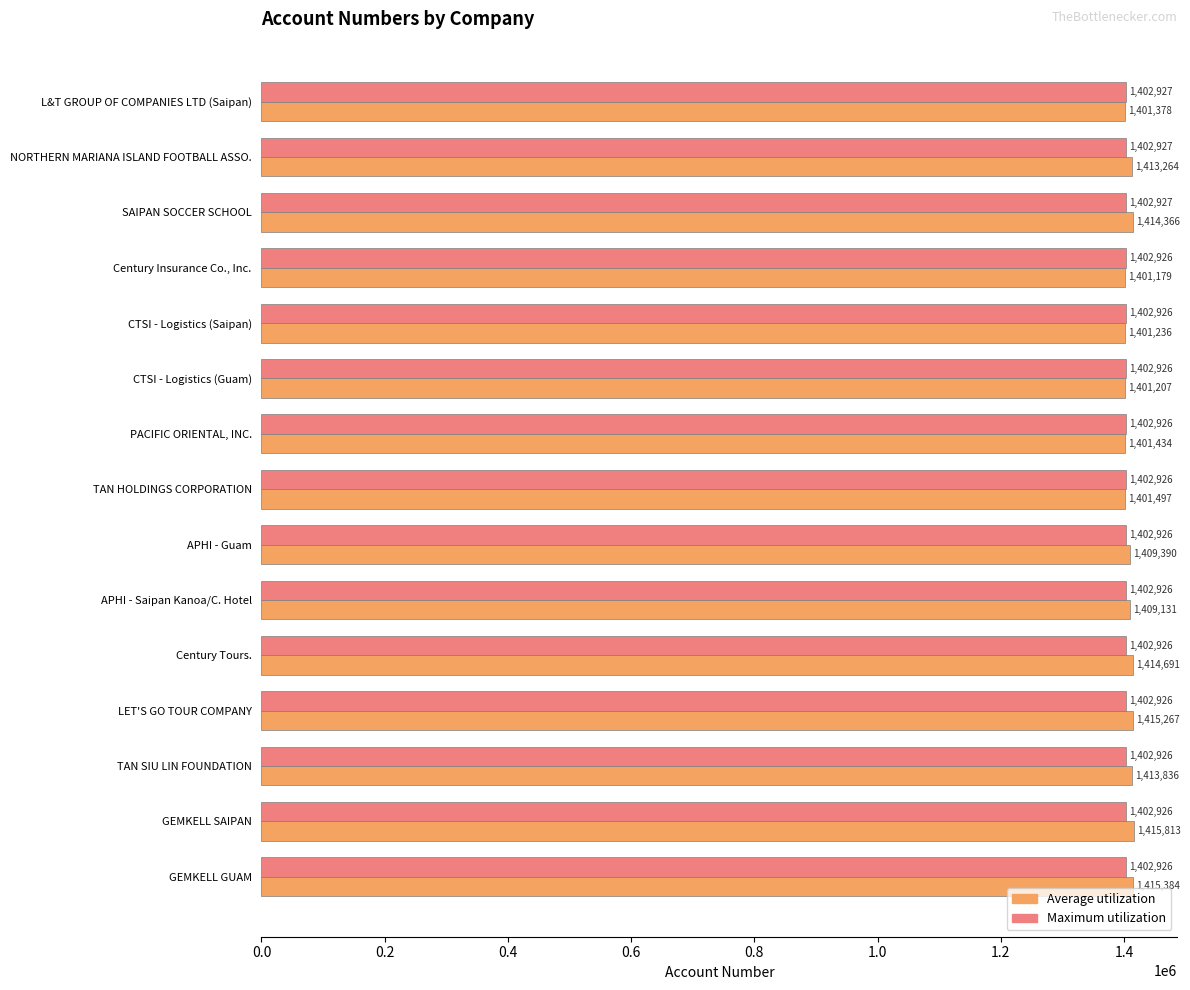

How many values in the Average utilization series are below 1409390?

7